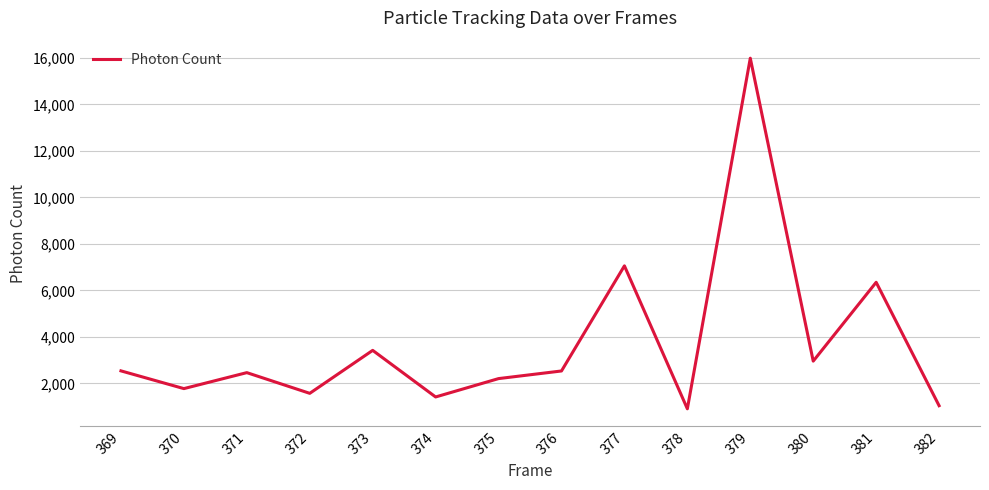

What is the change in value from 379 to 382?

-14954.7